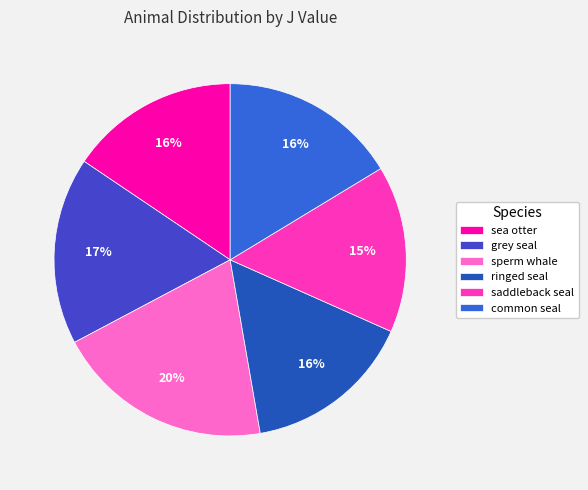

Between grey seal and sperm whale, which is larger?

sperm whale